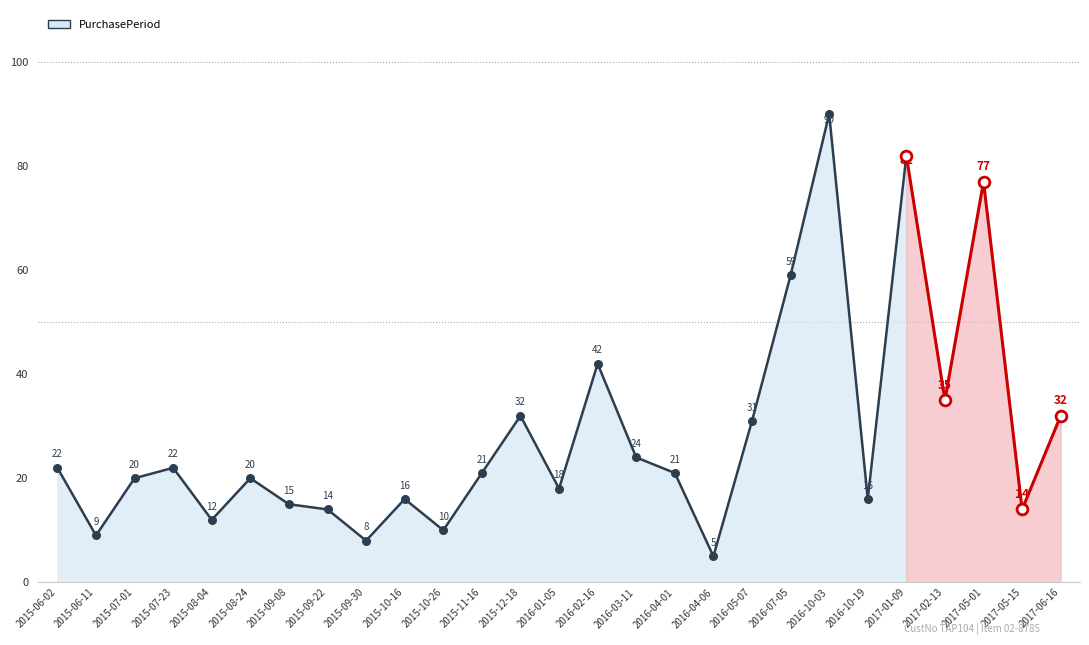

What is the change in value from 2015-06-02 to 2015-08-04?

-10